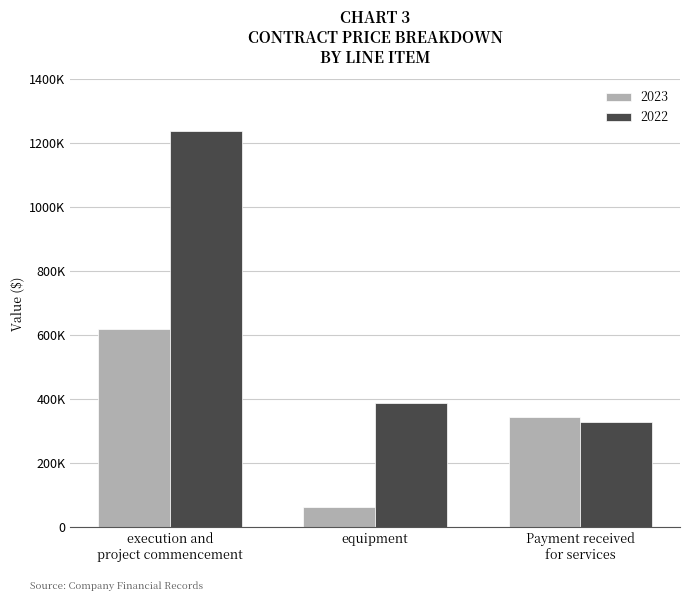

What are all the series names shown in the legend?

2023, 2022